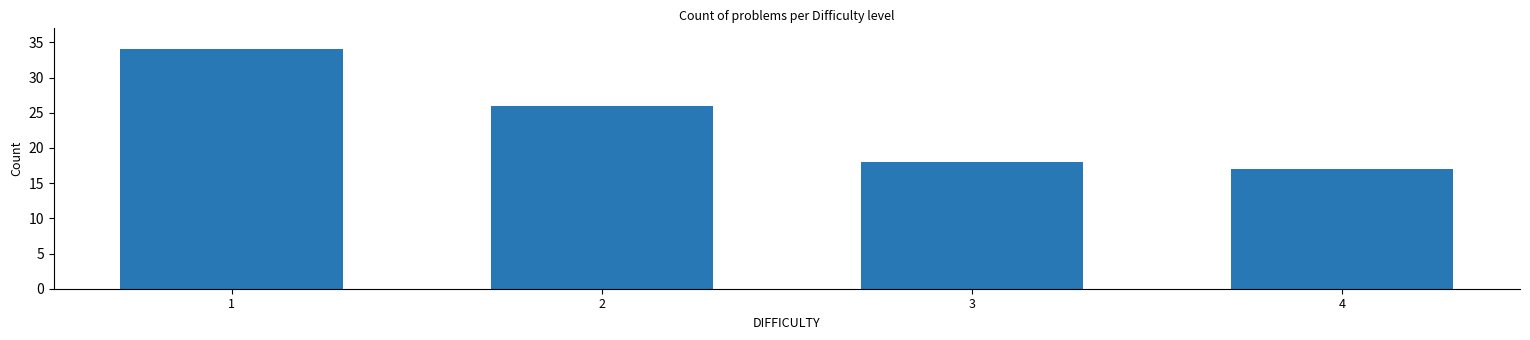

True or false: the data shows 4 at 4.

False